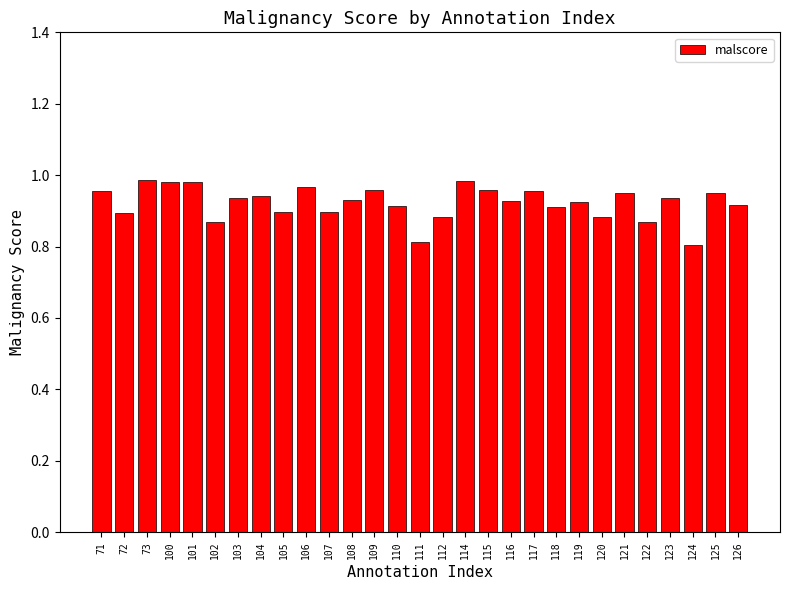

True or false: the data shows 0.9 at 118.

True